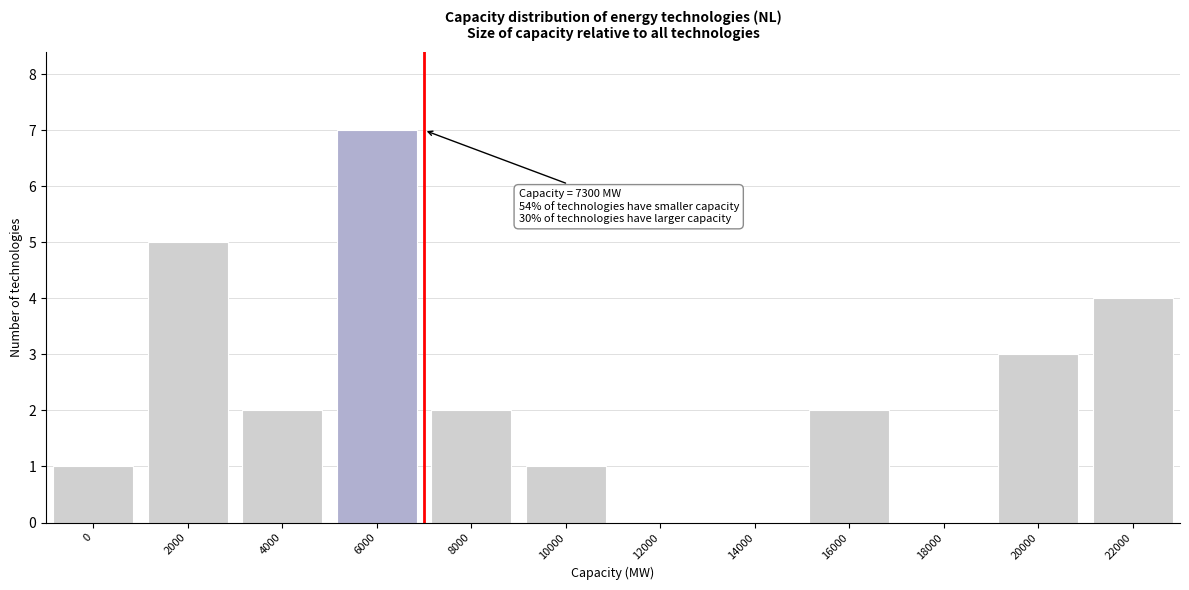

Reading left to right, what are all the values shown in this chart?

0=1	2000=5	4000=2	6000=7	8000=2	10000=1	12000=0	14000=0	16000=2	18000=0	20000=3	22000=4